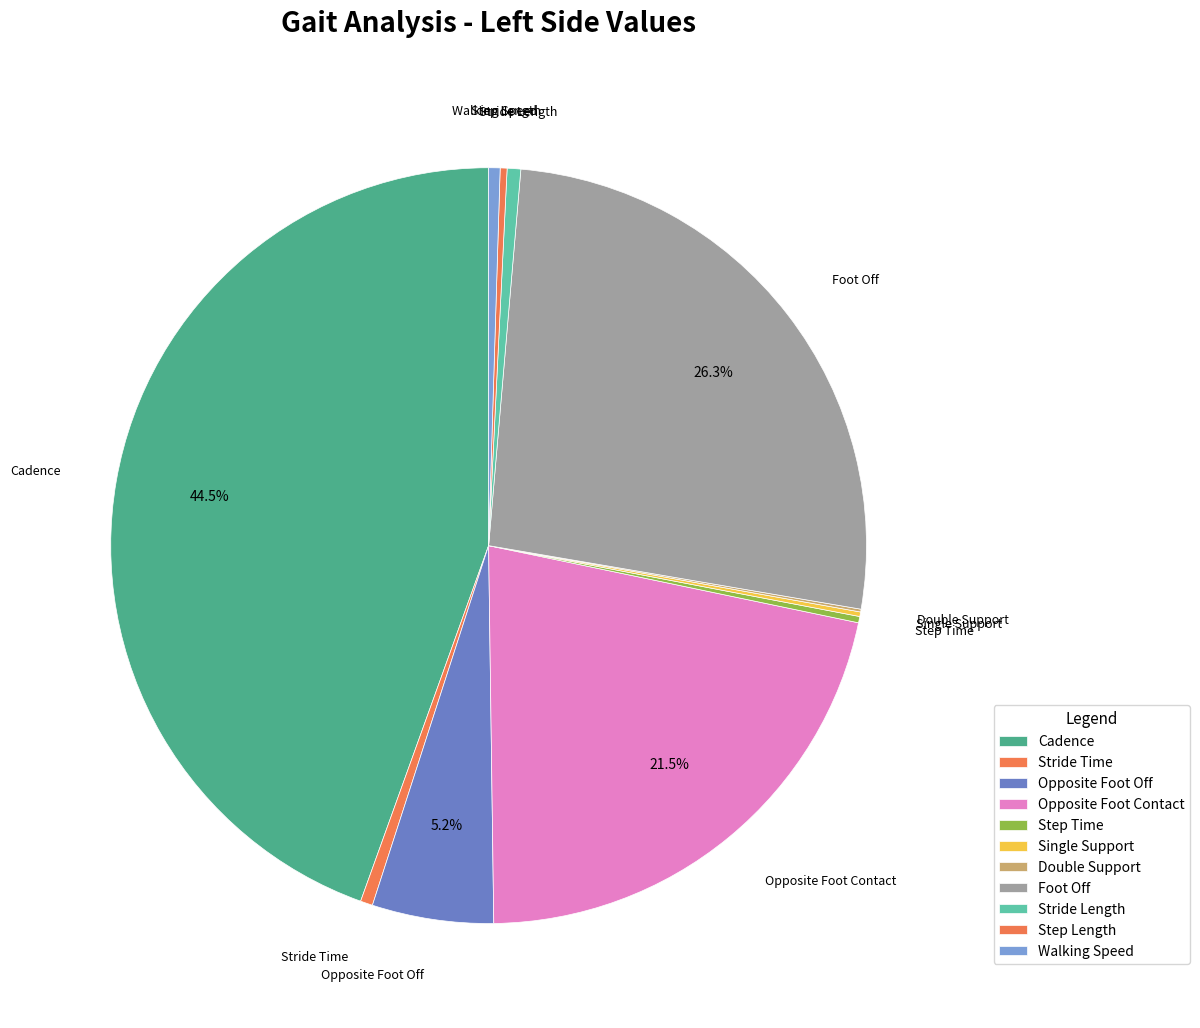

How much of the chart is everything except Opposite Foot Contact?

78.5%